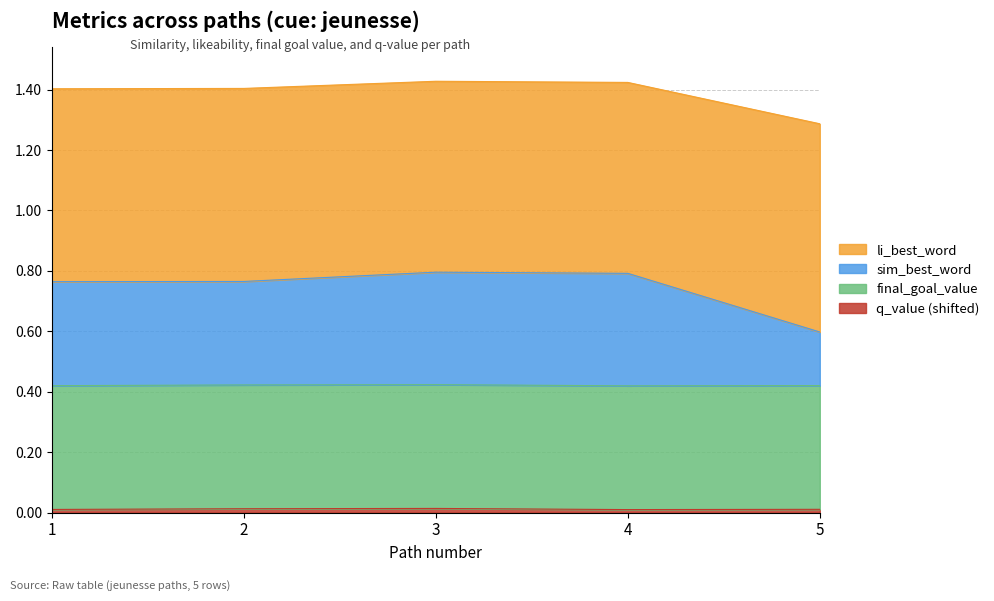

At which category does the chart reach its peak across all series?

3